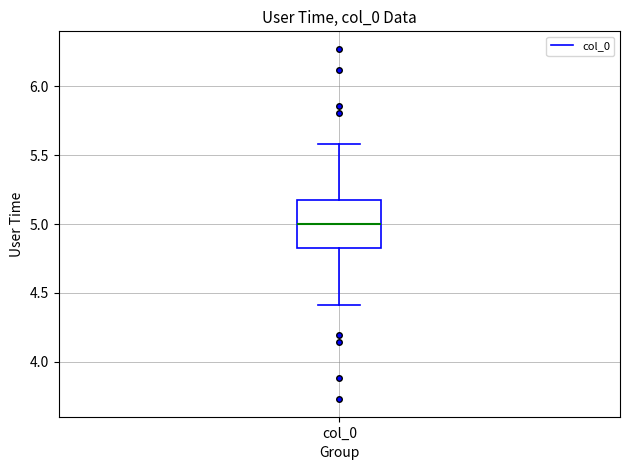

Read this box plot against the y-axis: the position of the median line, the range covered by the box, and the ends of both whiskers. The values are not printed on the chart, so give them approximately, as read against the axis.

median 5.00, box 4.85 to 5.15, whiskers 4.40 to 5.60